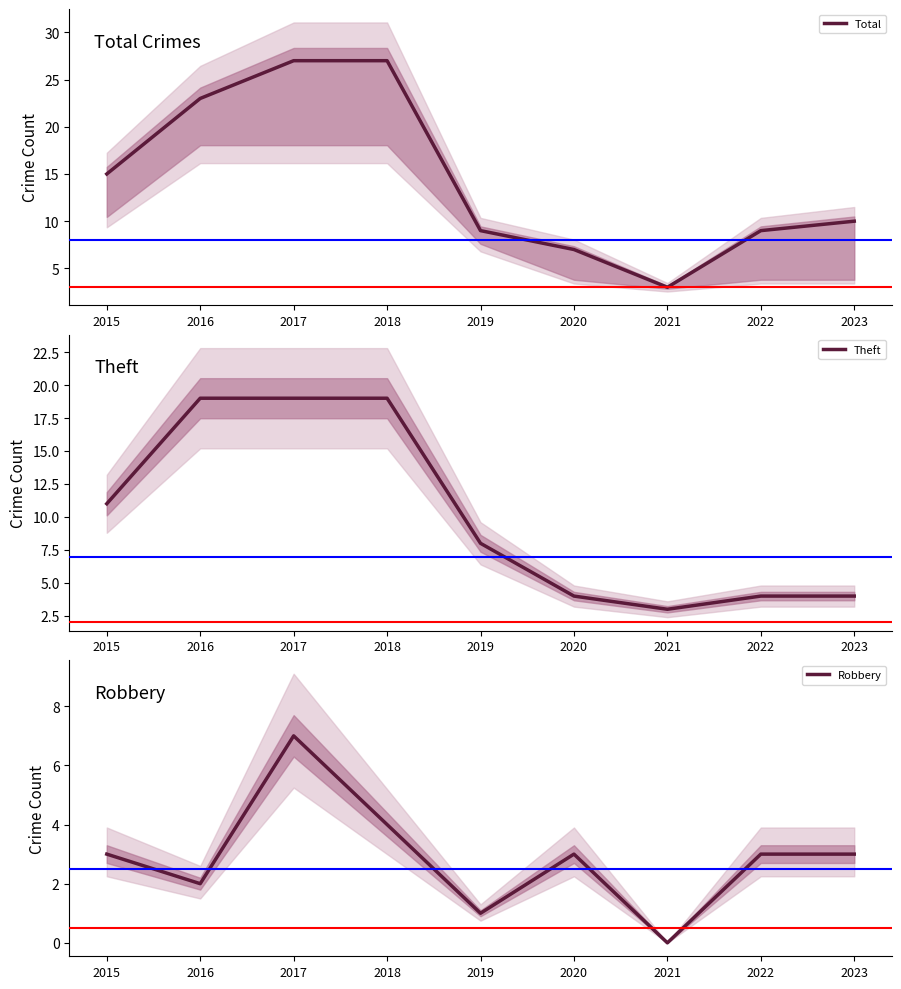

What are all the series names shown in the legend?

Total, Theft, Robbery